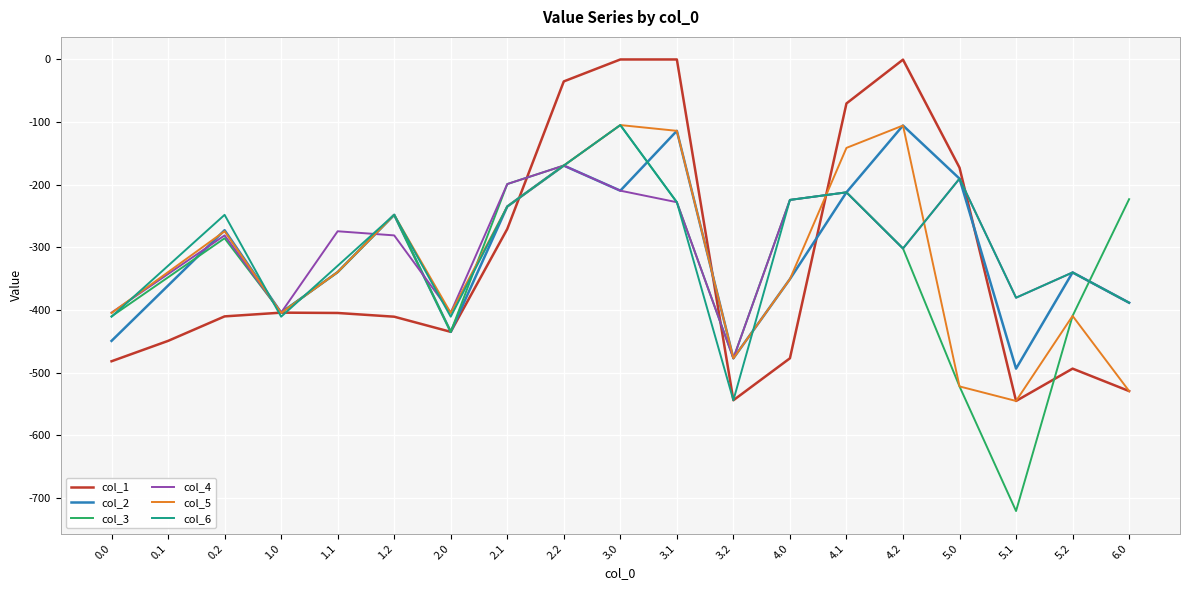

In col_5, how many points are lower than both neighbors (excluding endpoints)?

4